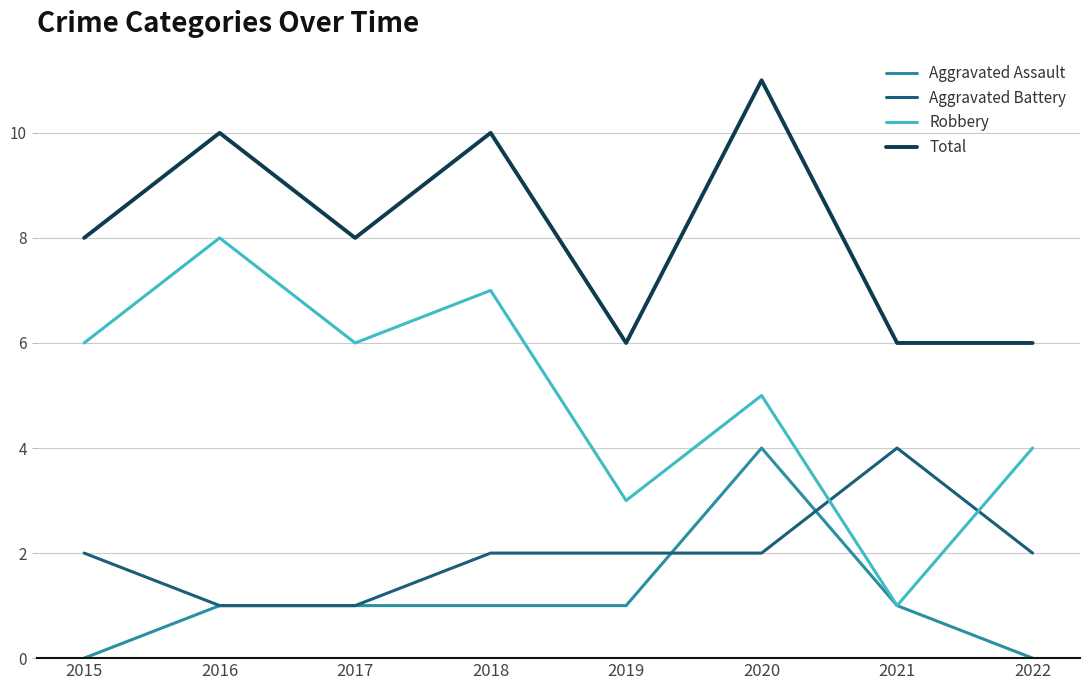

What is the average value of the Total series?

8